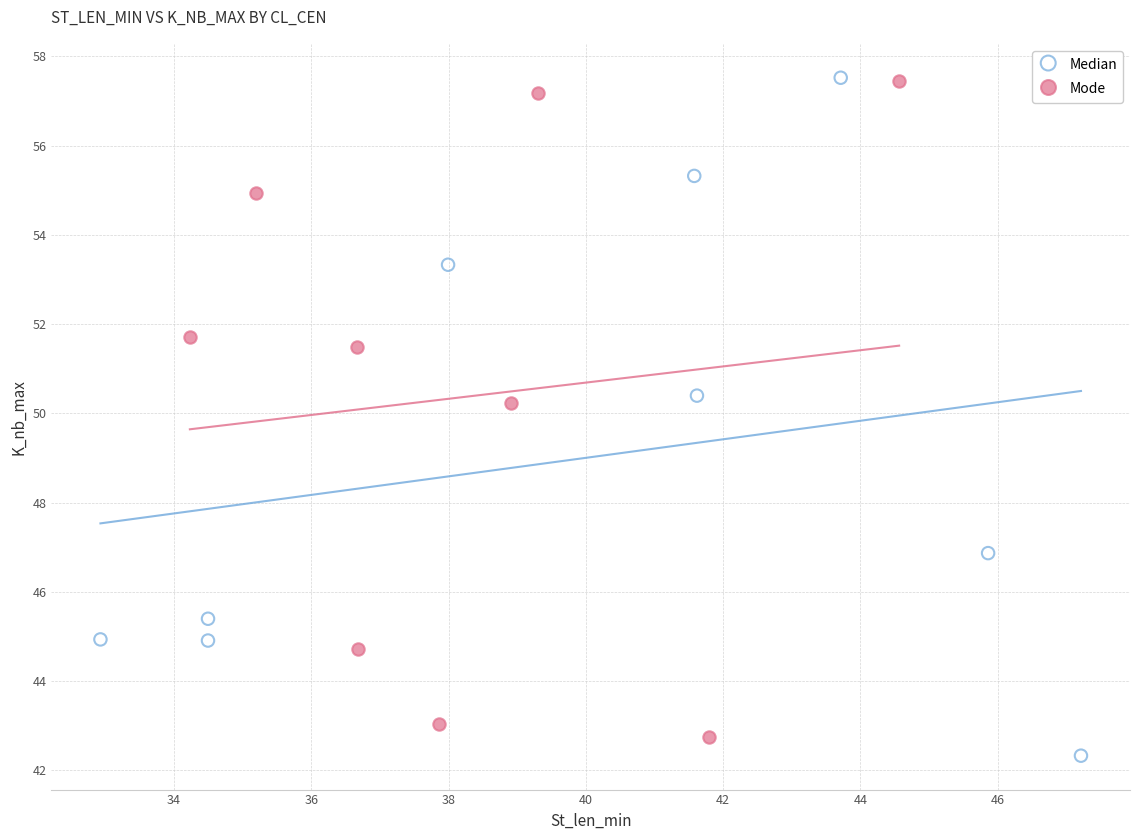

Which series has the largest Y range (max minus min)?

Median